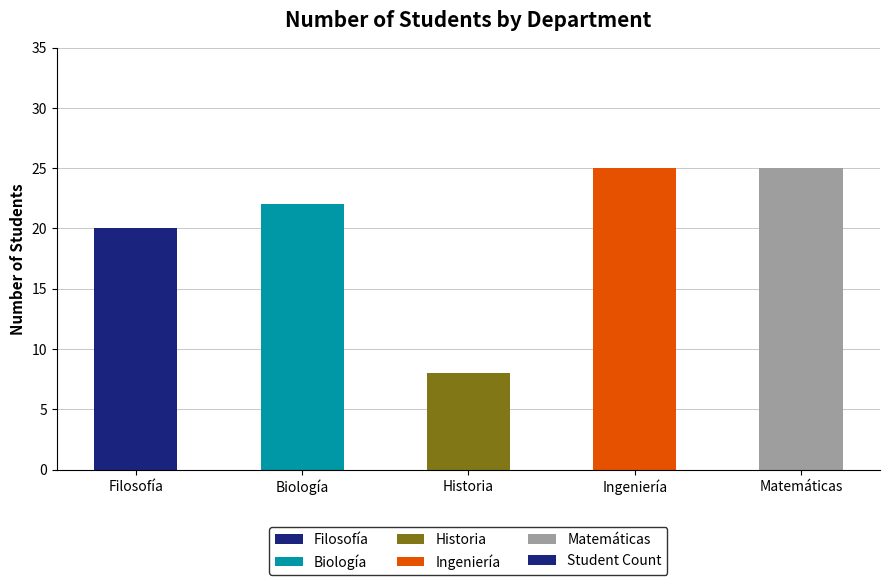

What is the ratio of the value at Biología to the value at Ingeniería?

0.9